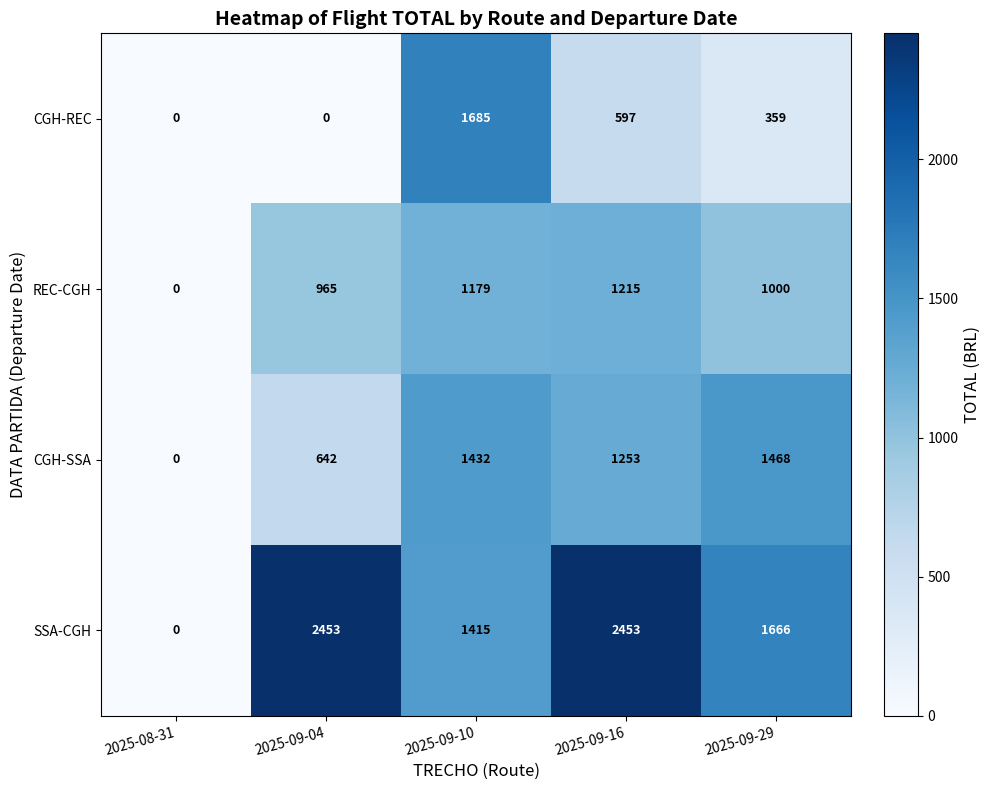

What is the difference between the highest and lowest values at 2025-09-16?

1856